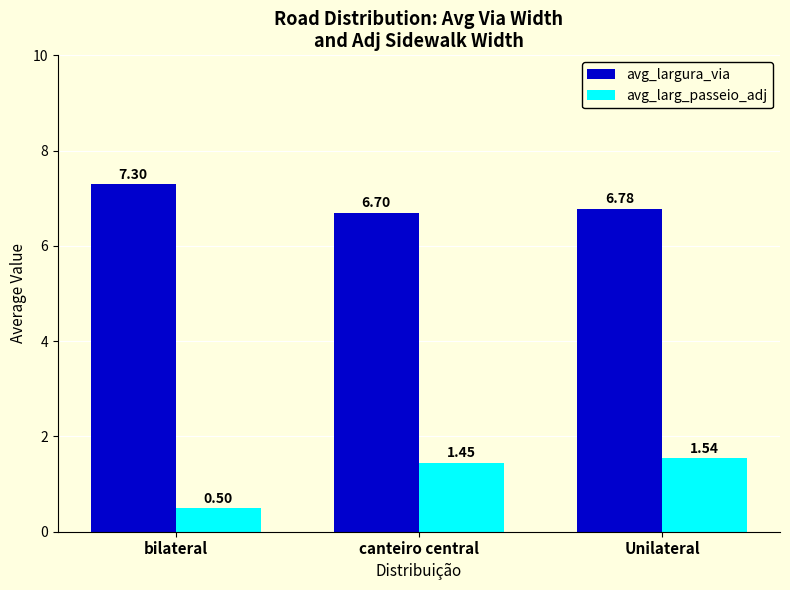

How many bars are there in total?

6